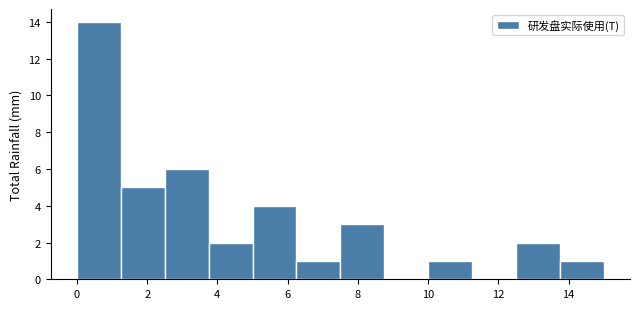

Over which range of the x-axis is the bar tallest?

0.00 to 1.25